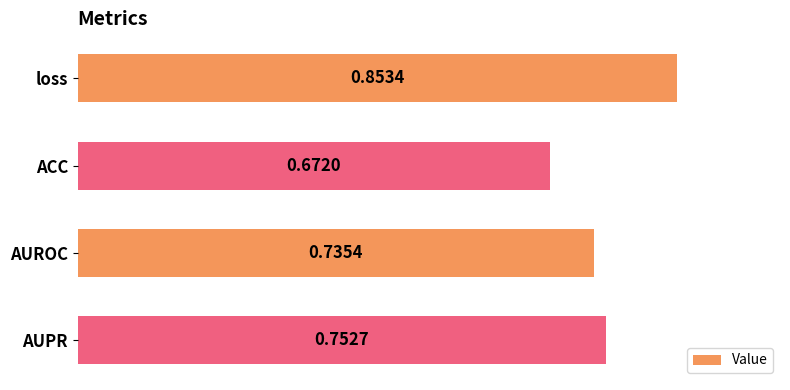

Rank the categories by value from lowest to highest.

ACC, AUROC, AUPR, loss